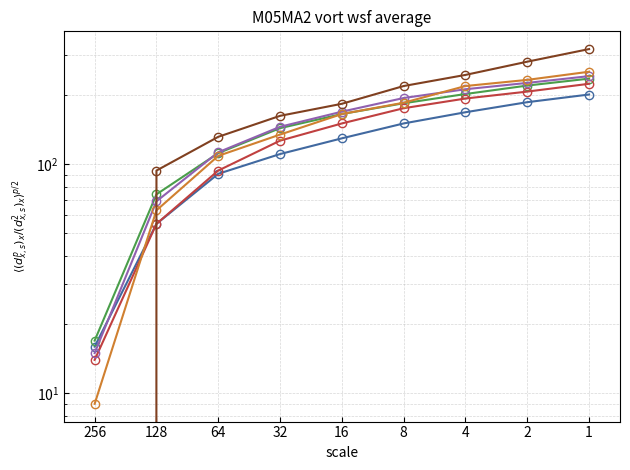

Is the value of col_2 at 128 greater than the value of col_1 at 2?

No